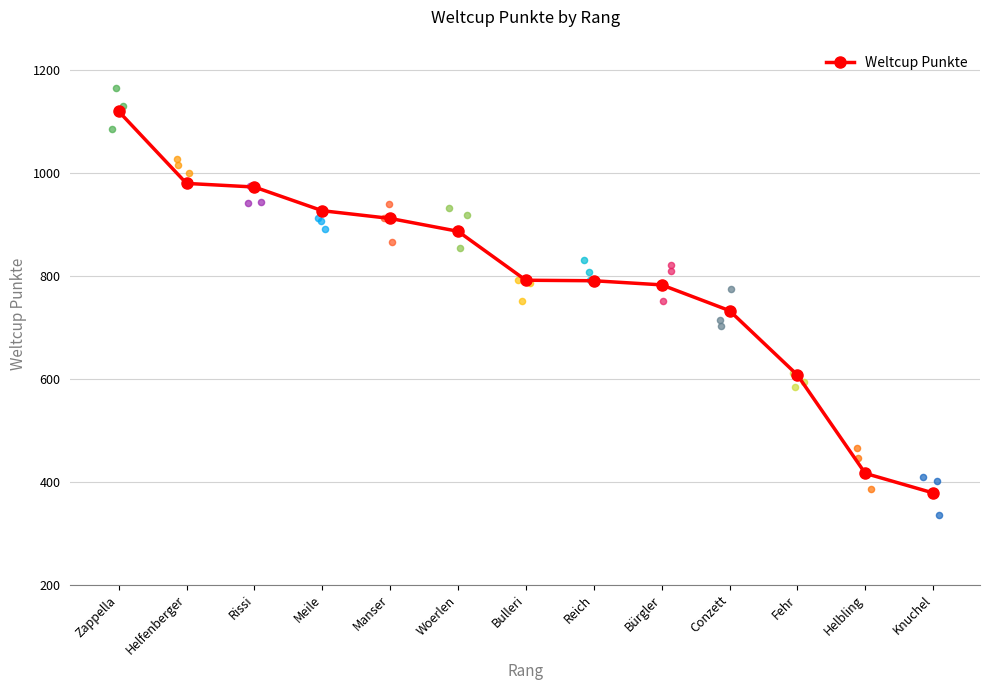

What is the ratio of the value at Manser to the value at Knuchel?

2.4